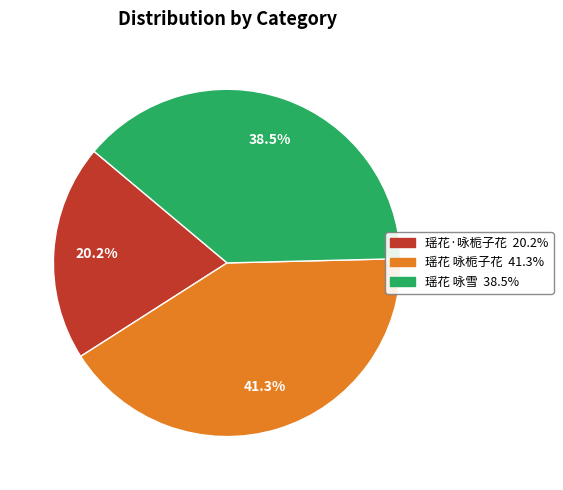

What percentage is NOT represented by 瑶花 咏雪?

61.5%